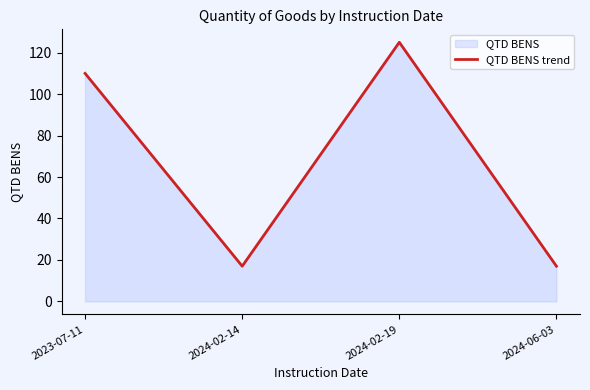

What is the smallest value displayed?

17